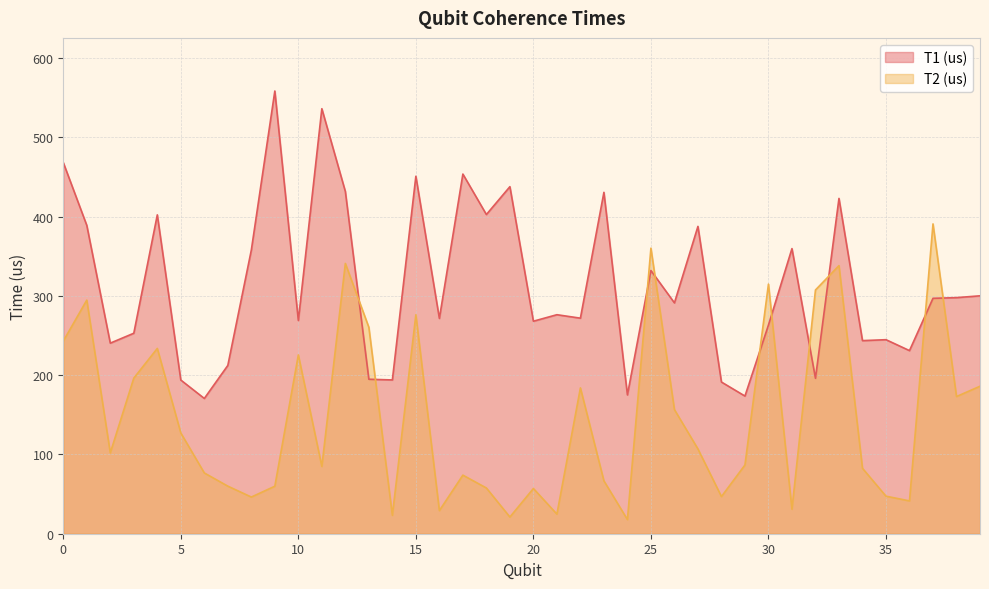

True or false: T1 (us) has a value of 420.7 at 21.

False